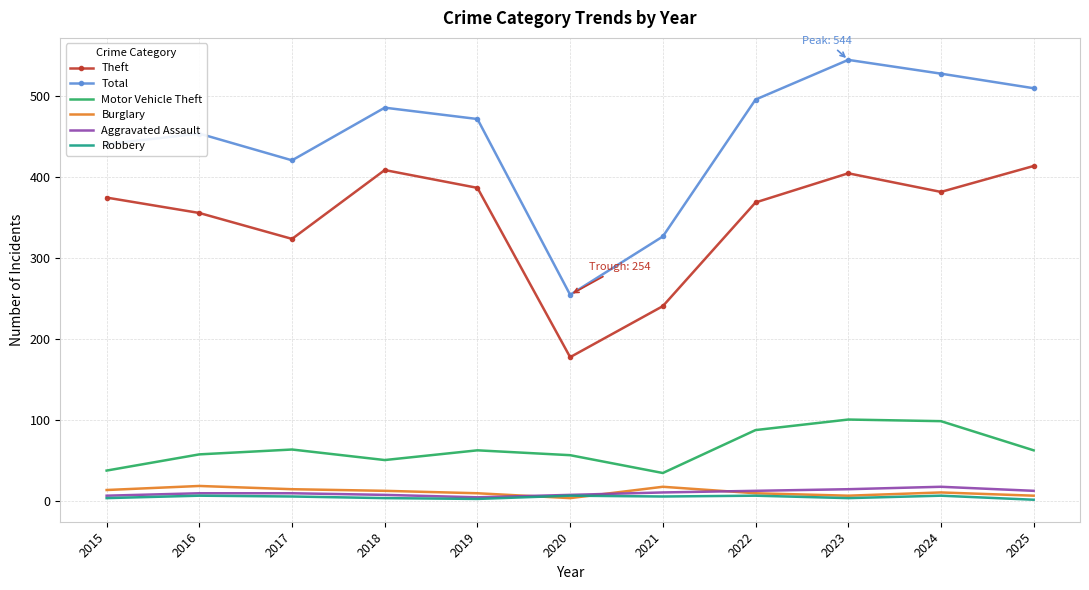

What is the approximate value of Aggravated Assault at 2022, to the nearest 5?

10